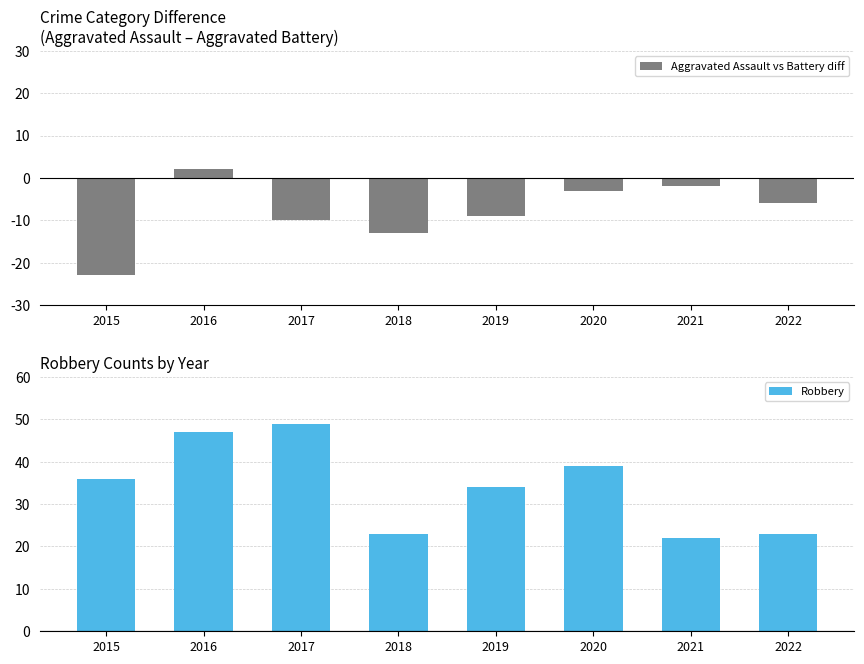

Which series has the largest range (max minus min)?

Robbery